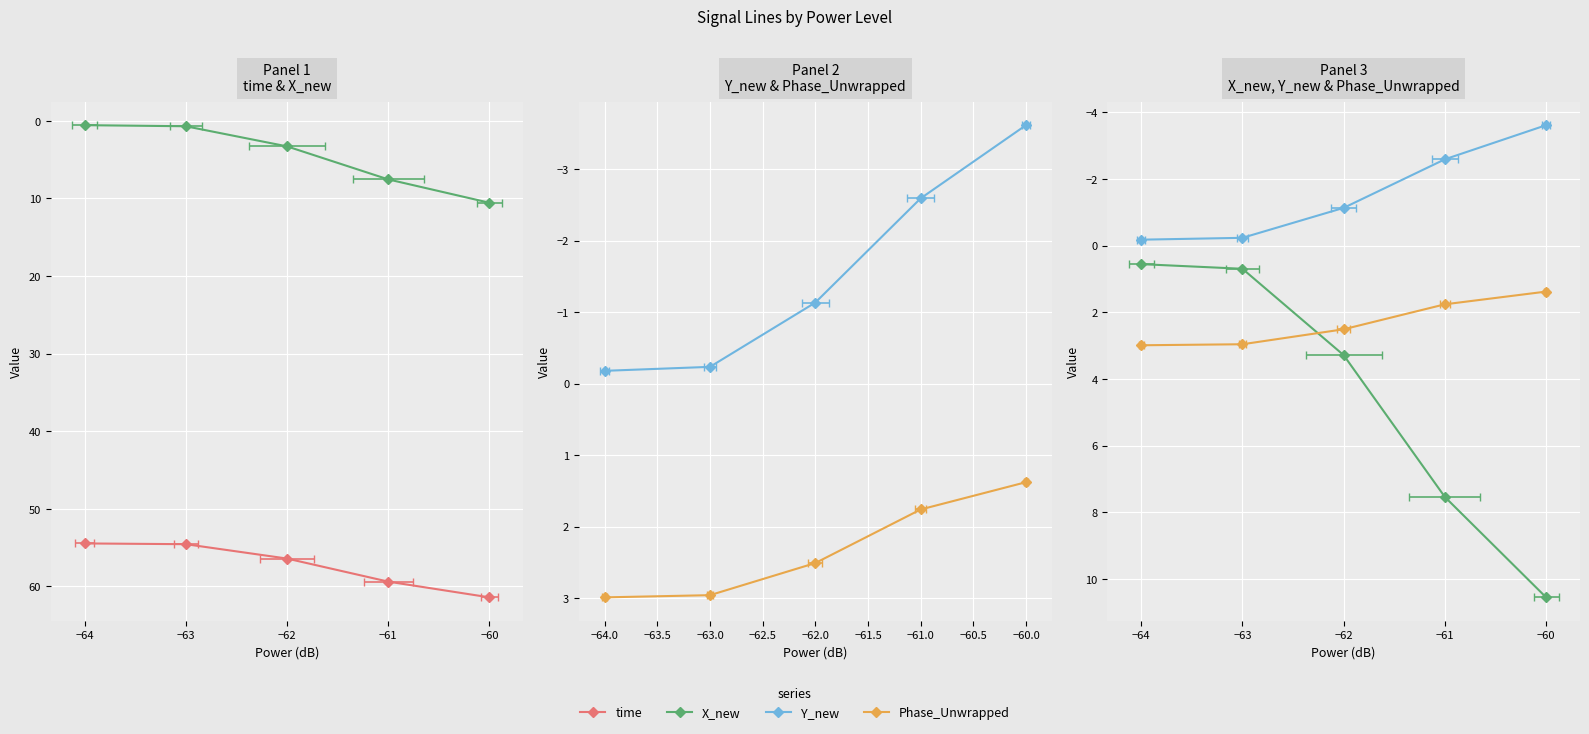

How many series are shown in this chart?

4